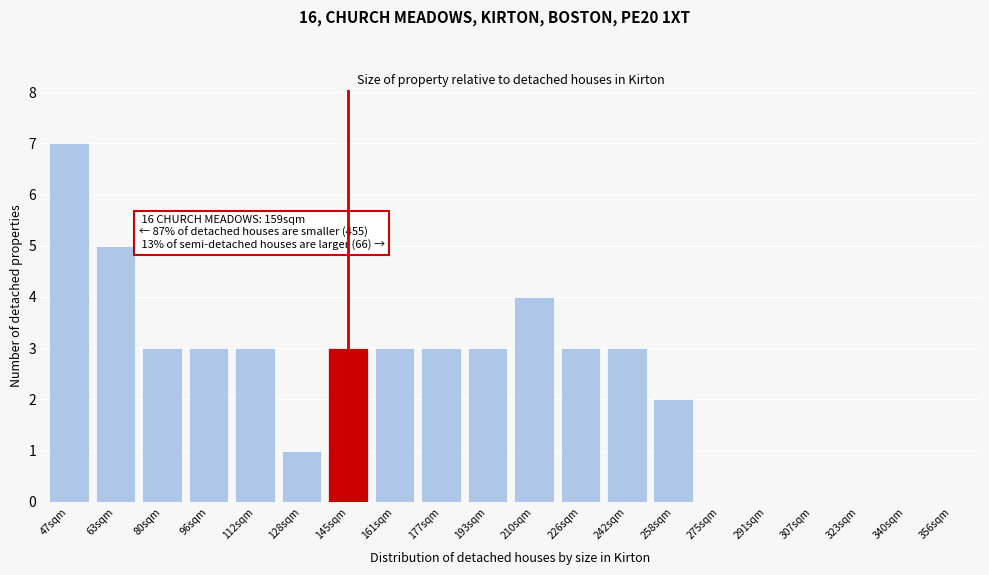

Reading left to right, extract all data points from this chart.

47sqm=7	63sqm=5	80sqm=3	96sqm=3	112sqm=3	128sqm=1	145sqm=3	161sqm=3	177sqm=3	193sqm=3	210sqm=4	226sqm=3	242sqm=3	258sqm=2	275sqm=0	291sqm=0	307sqm=0	323sqm=0	340sqm=0	356sqm=0